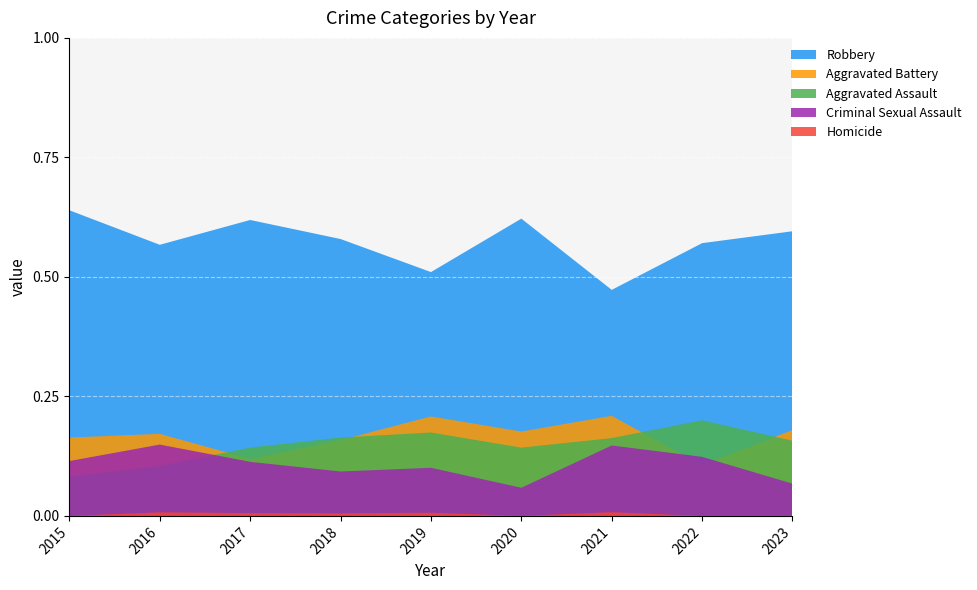

Reading left to right, what are all the values shown in this chart?

Robbery: 78	76	104	106	76	74	61	97	53
Aggravated Battery: 20	23	20	29	31	21	27	18	16
Aggravated Assault: 10	14	24	30	26	17	21	34	14
Criminal Sexual Assault: 14	20	19	17	15	7	19	21	6
Homicide: 0	1	1	1	1	0	1	0	0